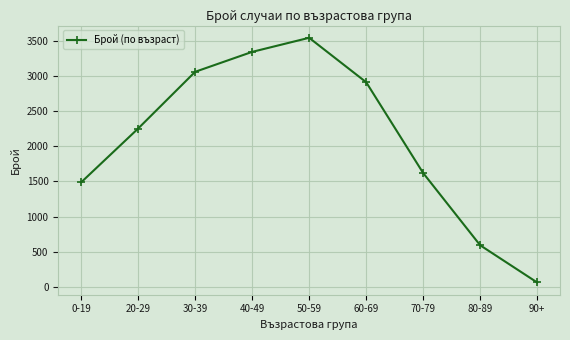

What is the label of the 8th point from the left?

80-89